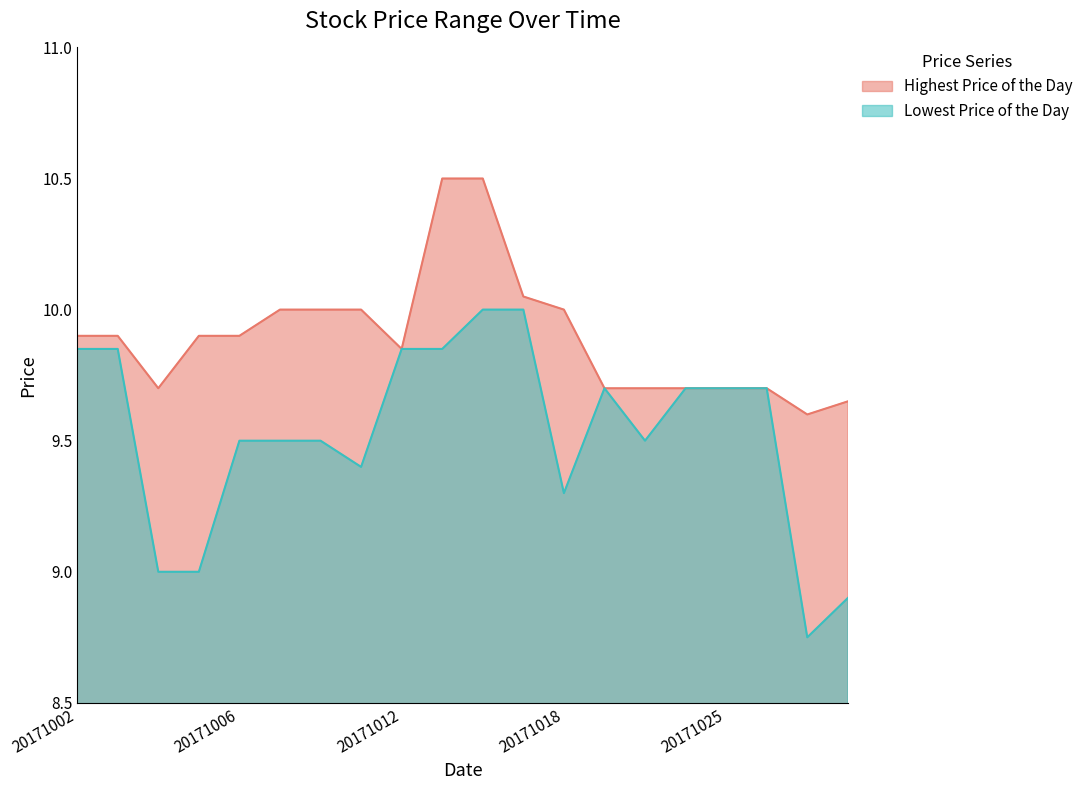

Between 20171025 and 20171010, which is larger?

20171010